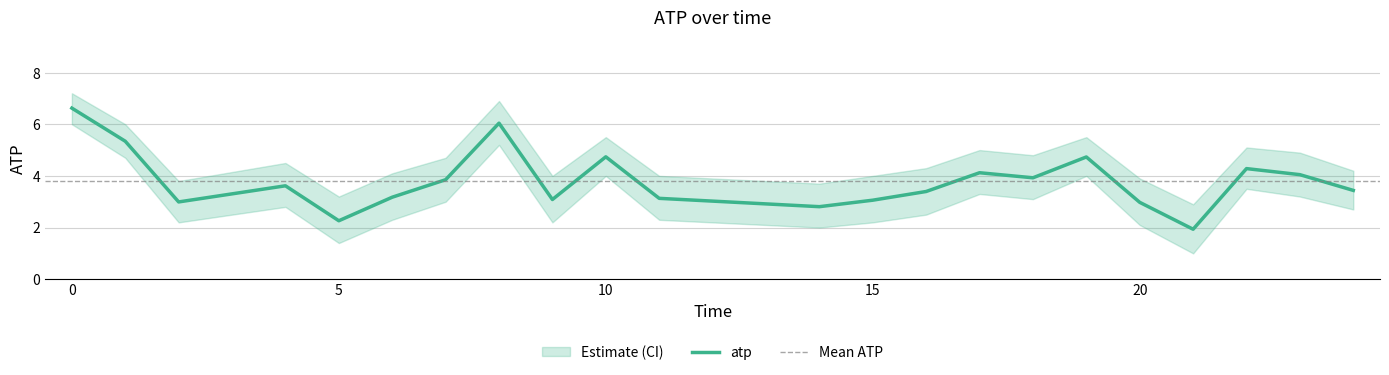

Where is the first local minimum for atp?

2